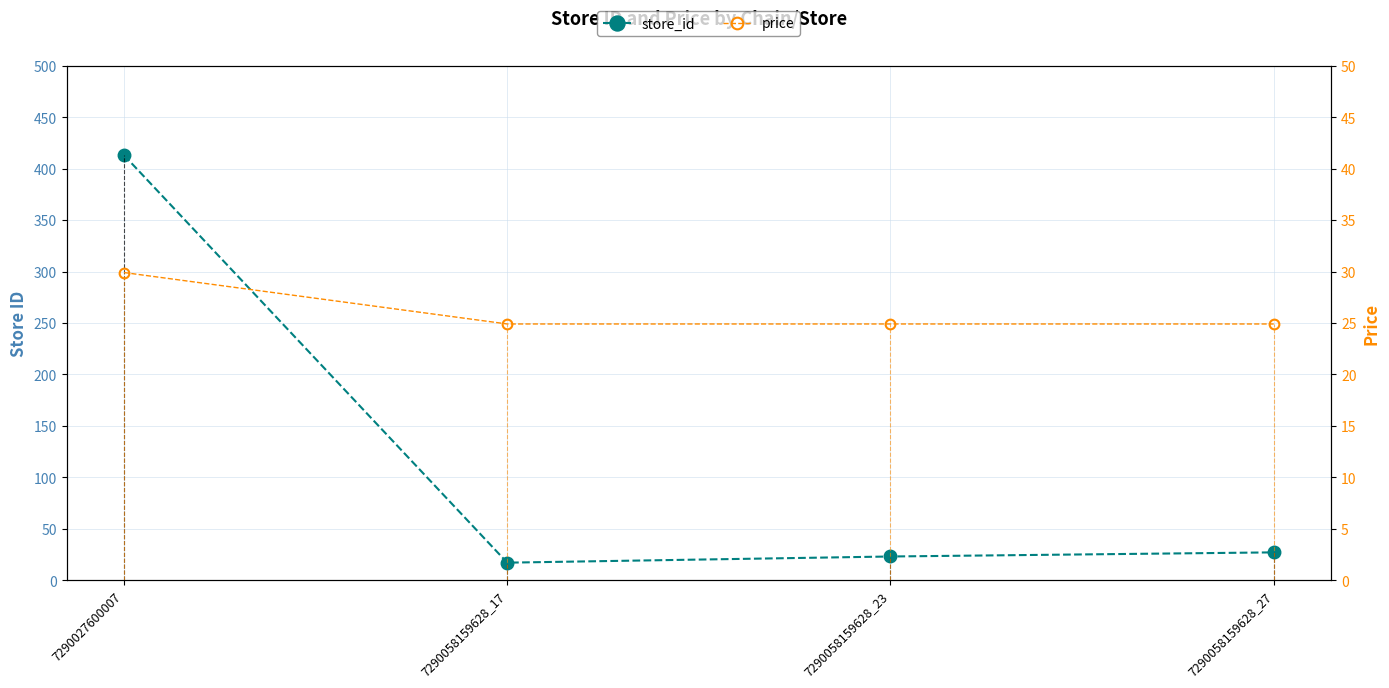

Reading left to right, what are all the values shown in this chart?

store_id: 413.0	17.0	23.0	27.0
price: 29.9	24.9	24.9	24.9